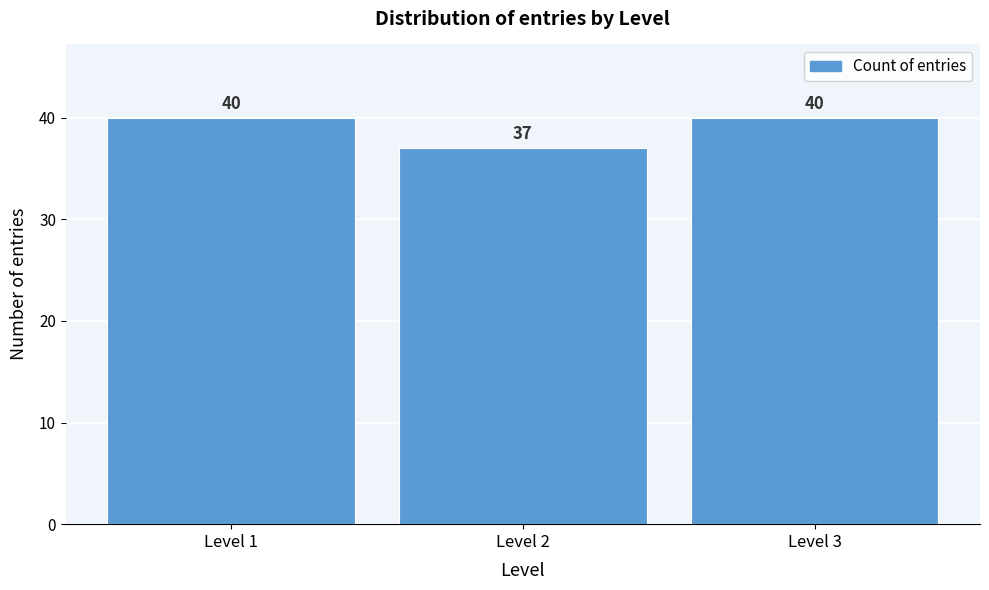

What is the height of the bar covering 1.5 to 2.5 on the x-axis?

37